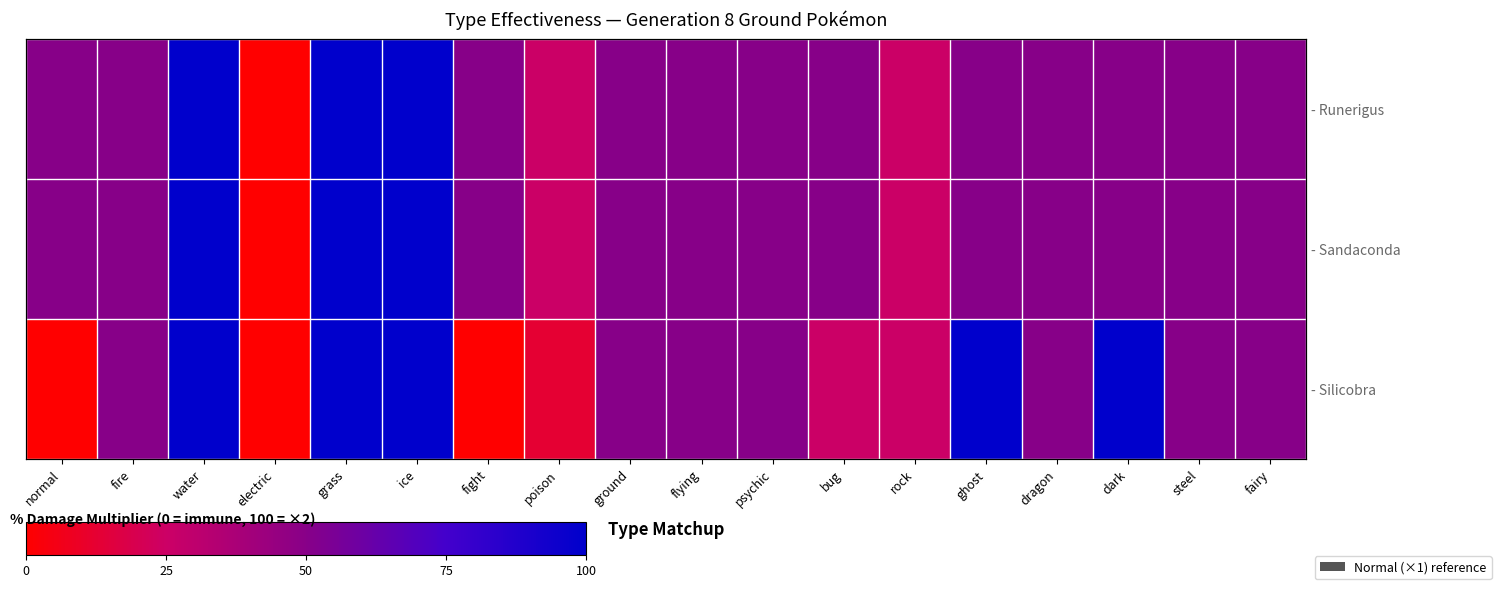

At how many categories does at least one series exceed 58?

5